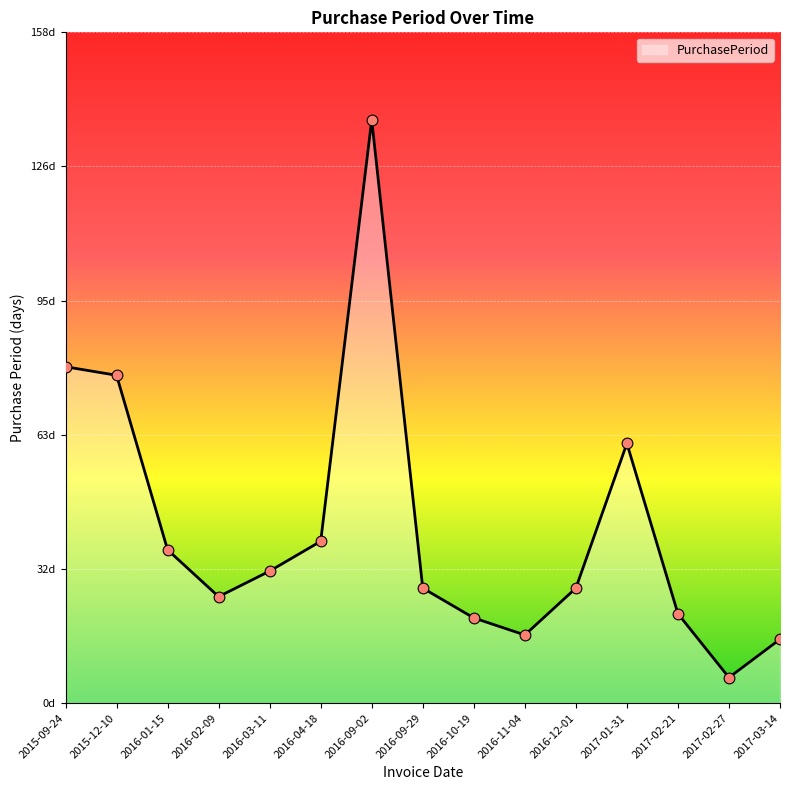

What is the change in value from 2015-12-10 to 2016-11-04?

-61